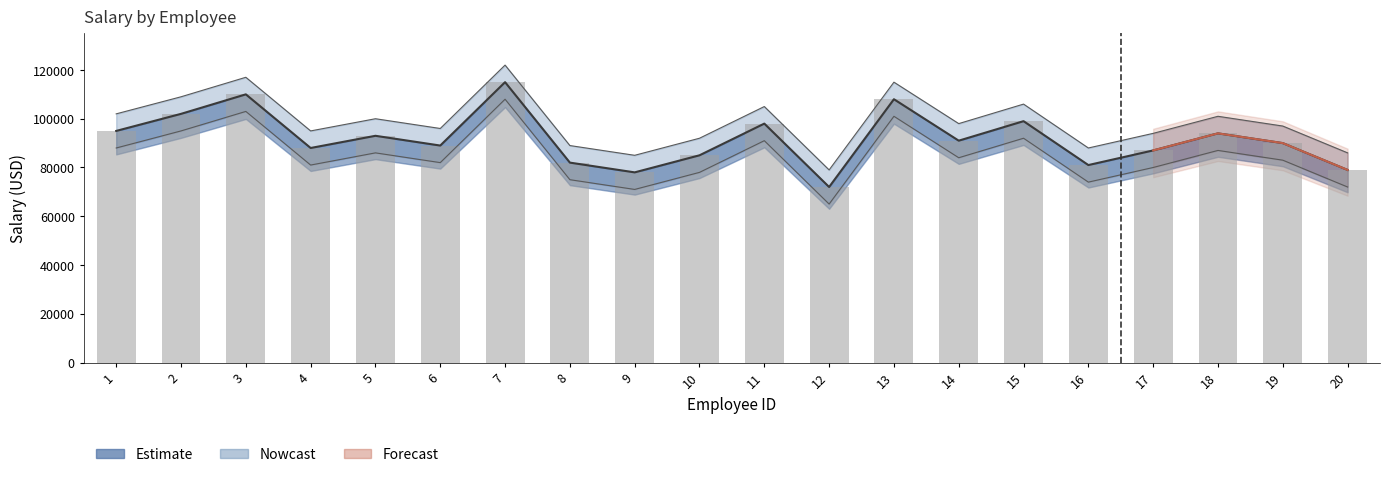

Which label corresponds to the largest value in the chart?

7